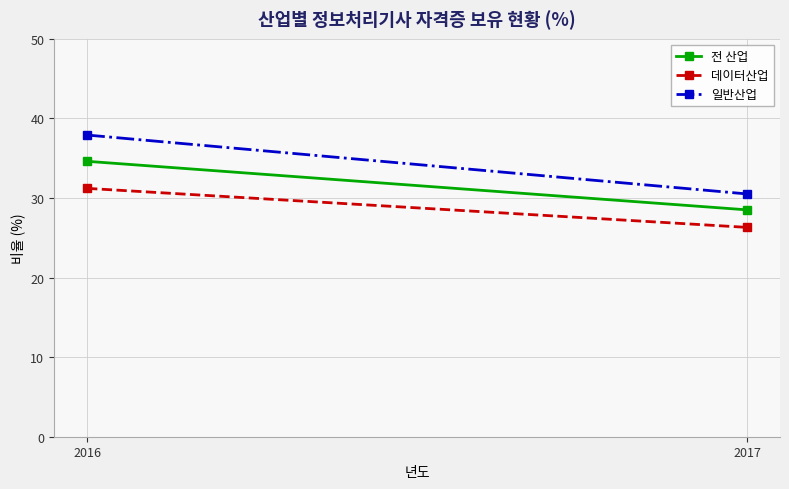

What is the value of the 일반산업 point at the 2nd from the left?

30.5